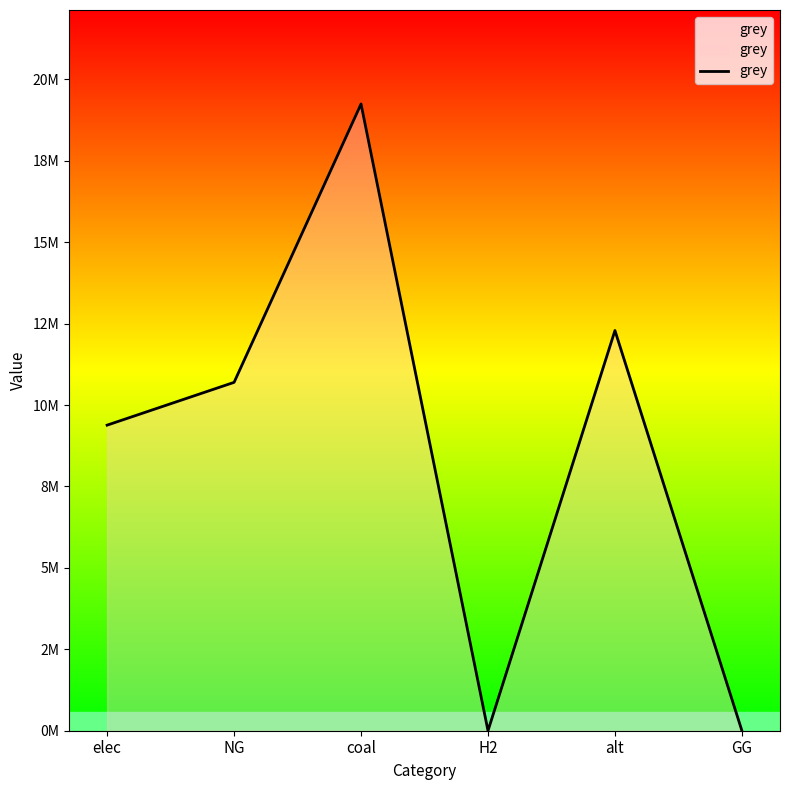

At which label is the value closest to 9621900?

elec